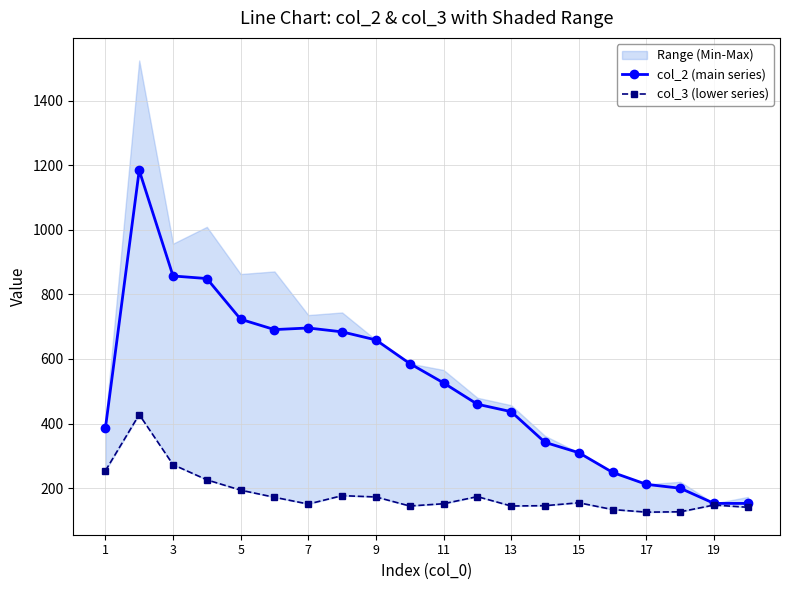

What is the difference between the maximum and minimum values in the col_2 (main series) series?

1031